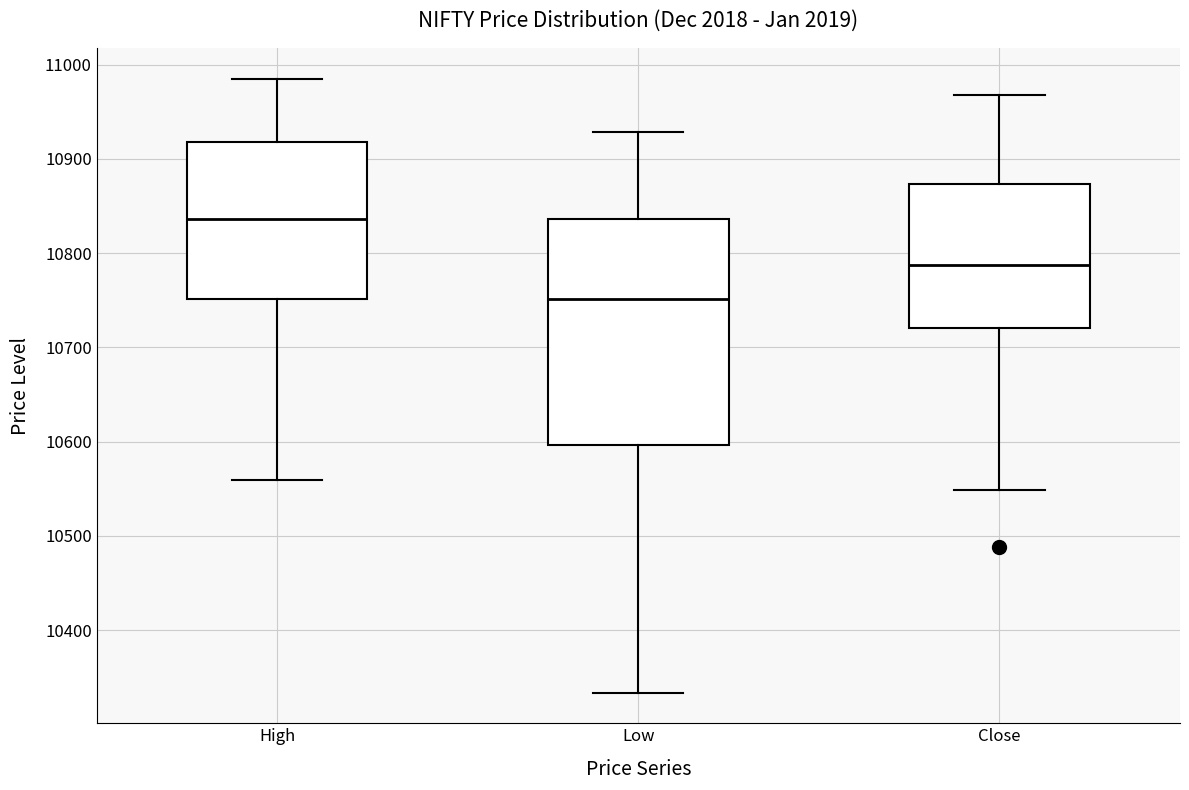

Which box has the lowest median line?

Low